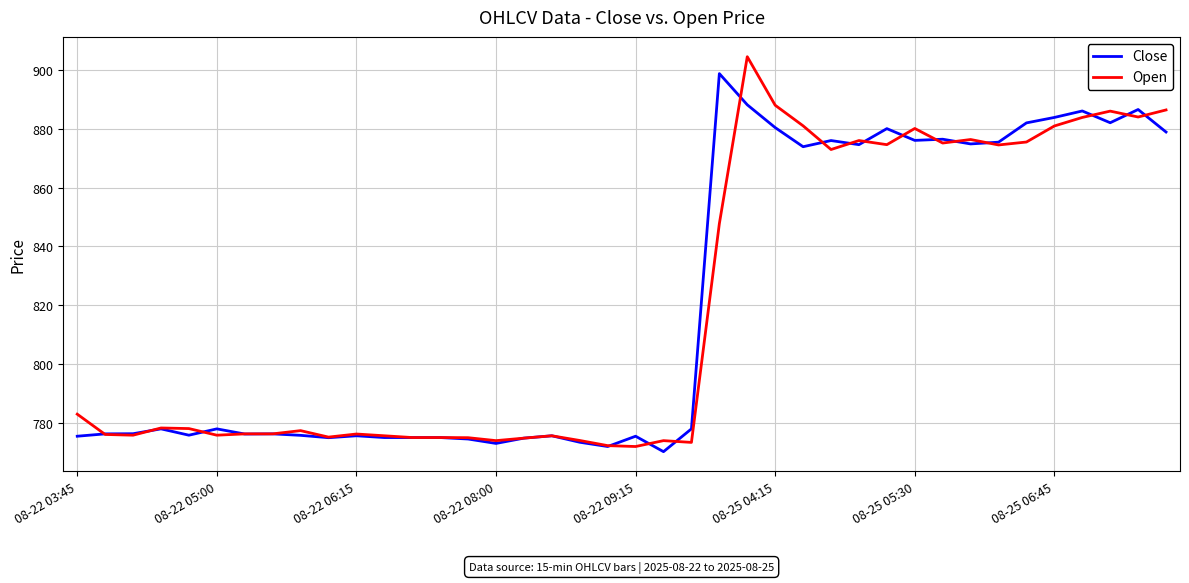

How many values in the Close series are below 778?

20